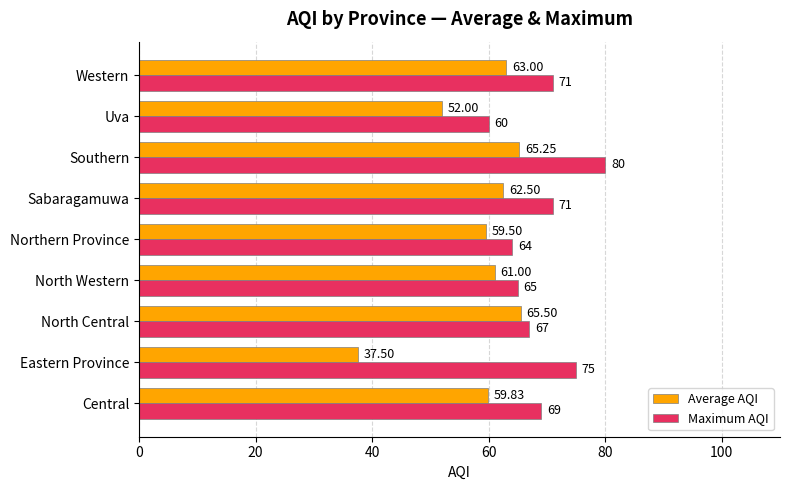

What is the sum of the Maximum AQI values at North Western and Northern Province?

129.0